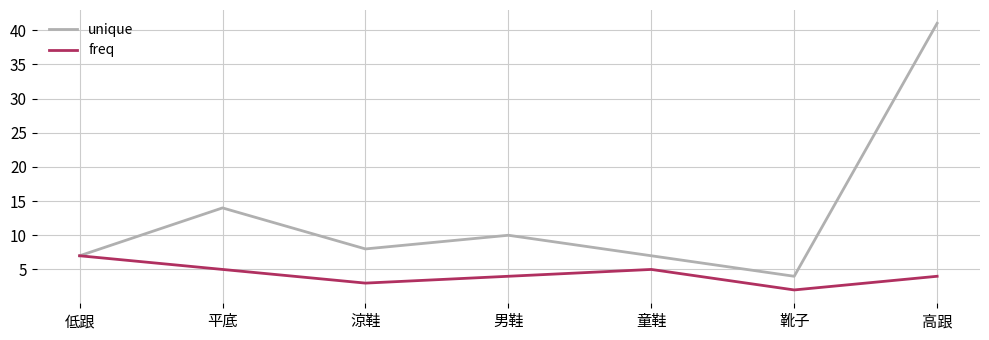

The unique series shows 14 at 平底. True or false?

True